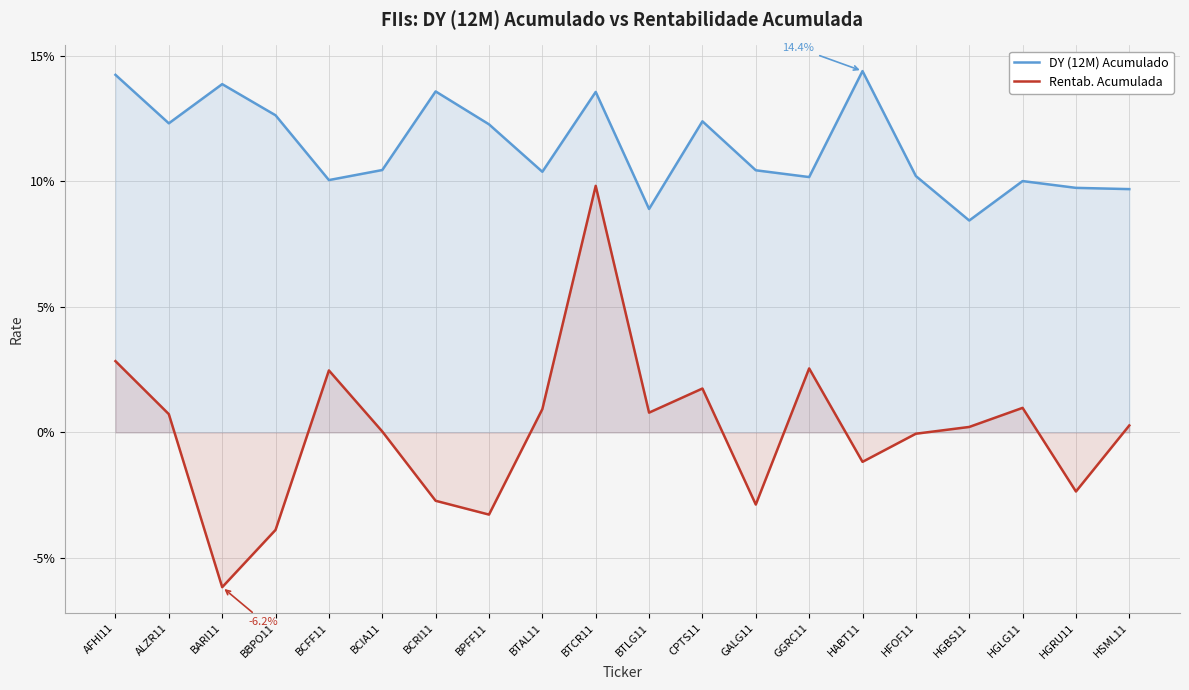

True or false: Rentab. Acumulada and DY (12M) Acumulado cross at least once.

False